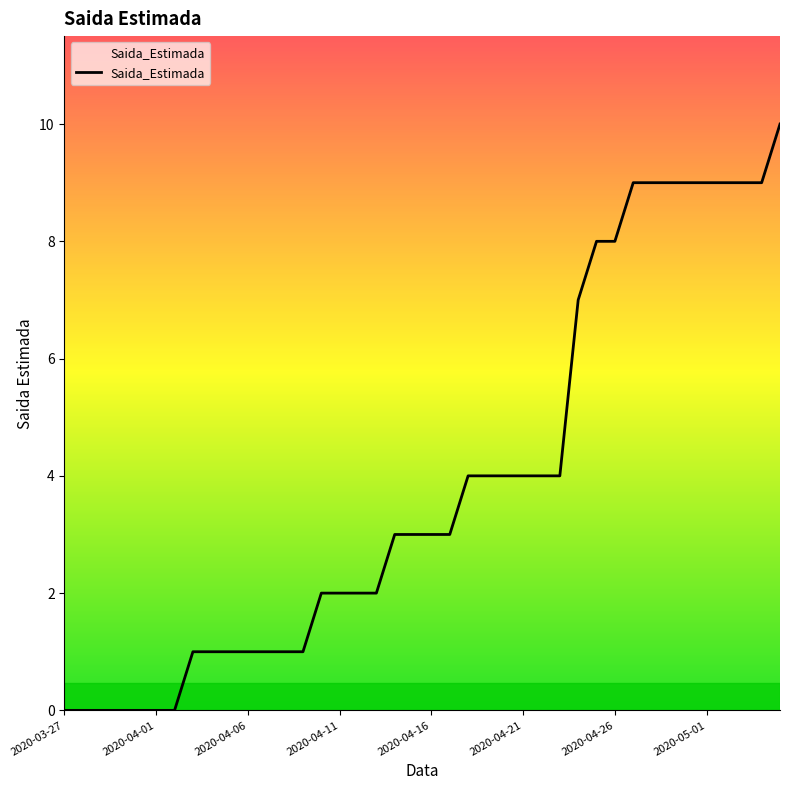

What is the difference between the maximum and minimum values?

10